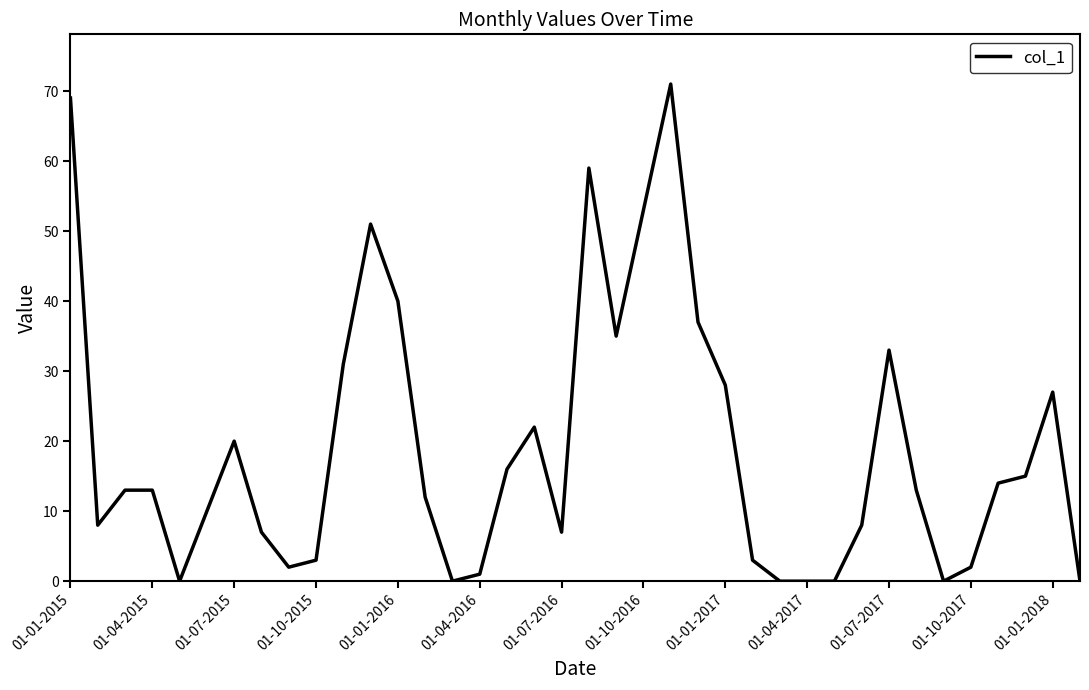

What is the difference between the maximum and minimum values?

71